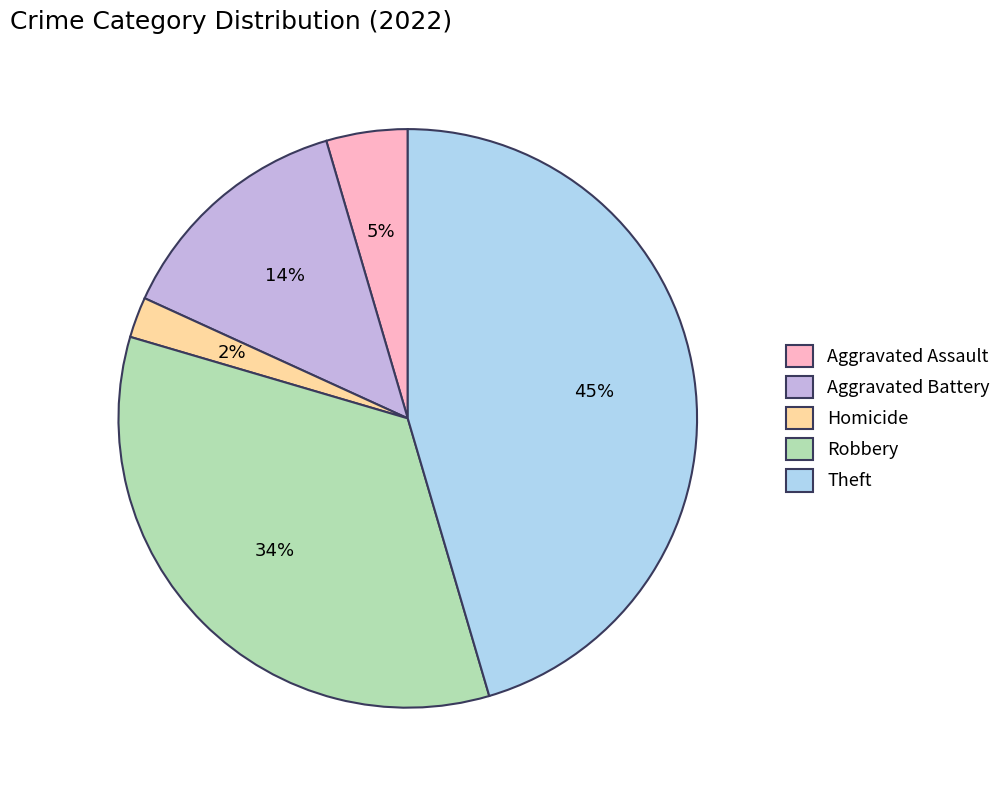

What is the smallest slice in the pie chart?

Homicide